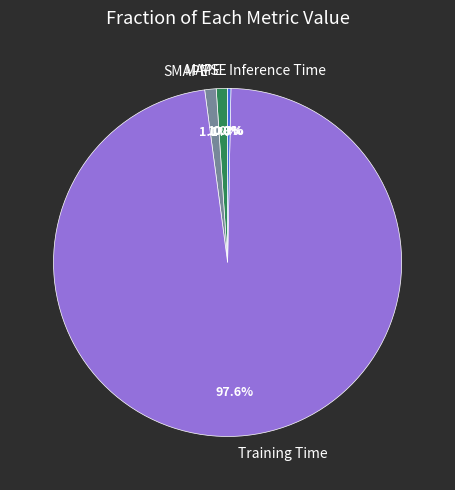

What portion of the pie excludes MAPE?

99.0%